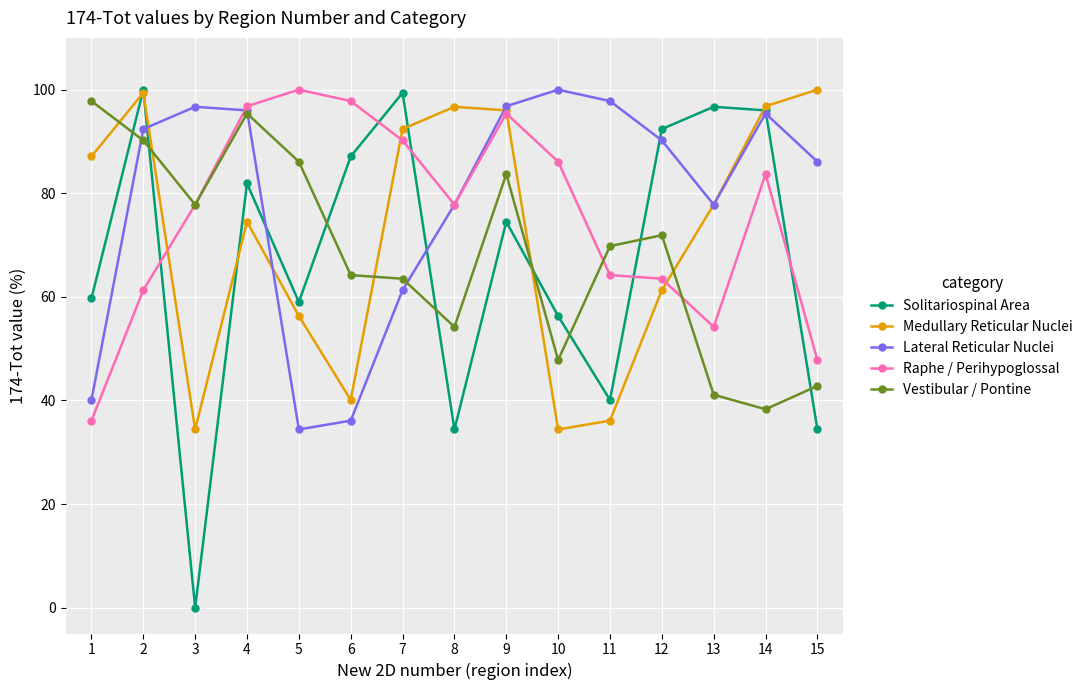

Which series has the largest range (max minus min)?

Solitariospinal Area